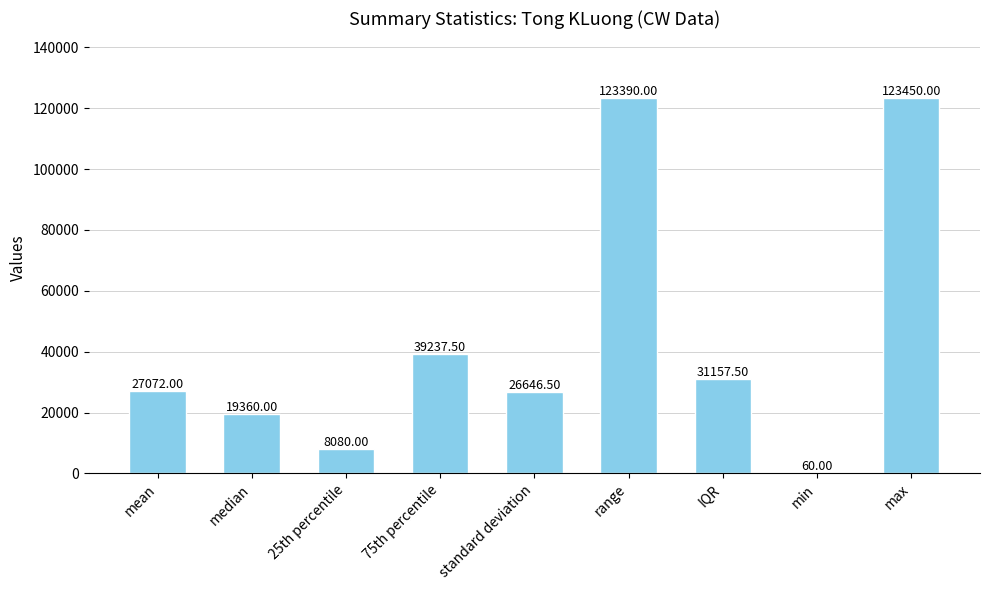

What is the change in value from 25th percentile to min?

-8020.0